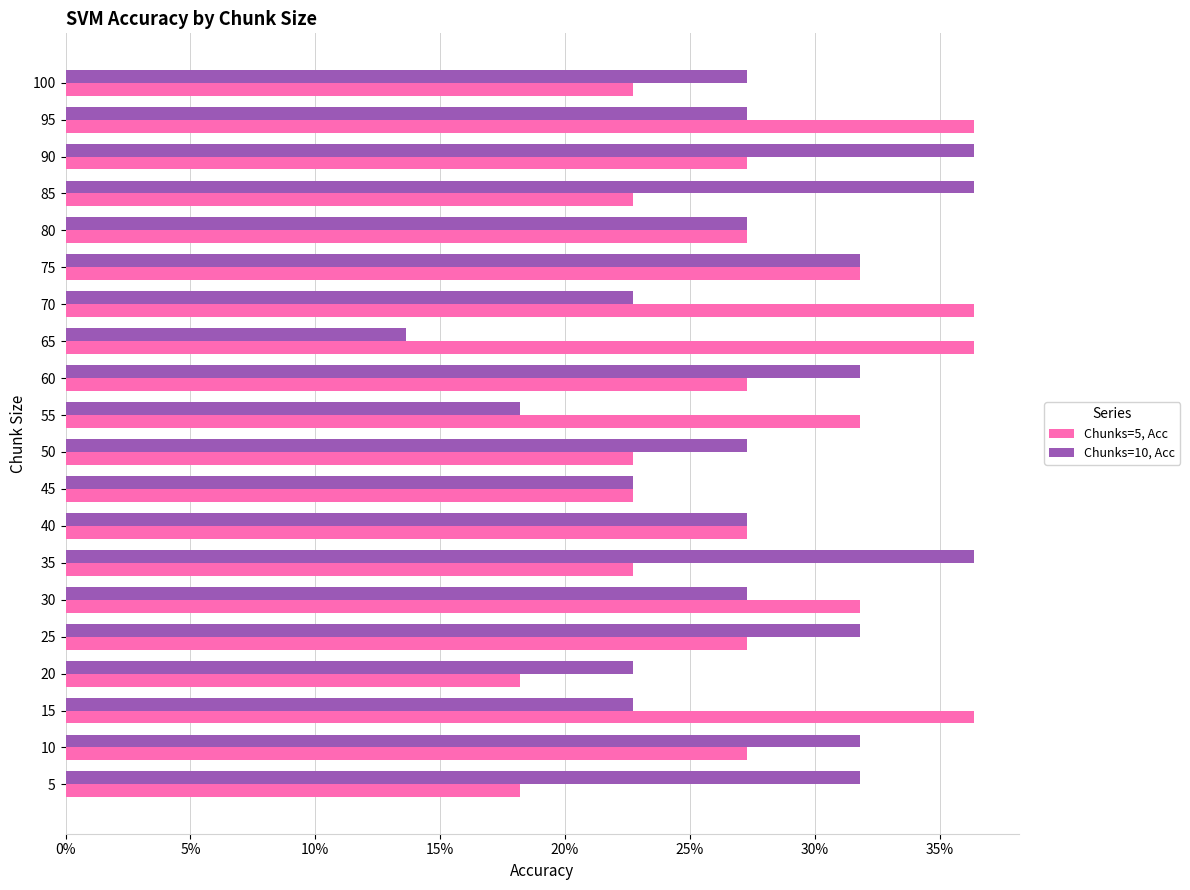

Which series has the largest total across all categories?

Chunks=5, Acc